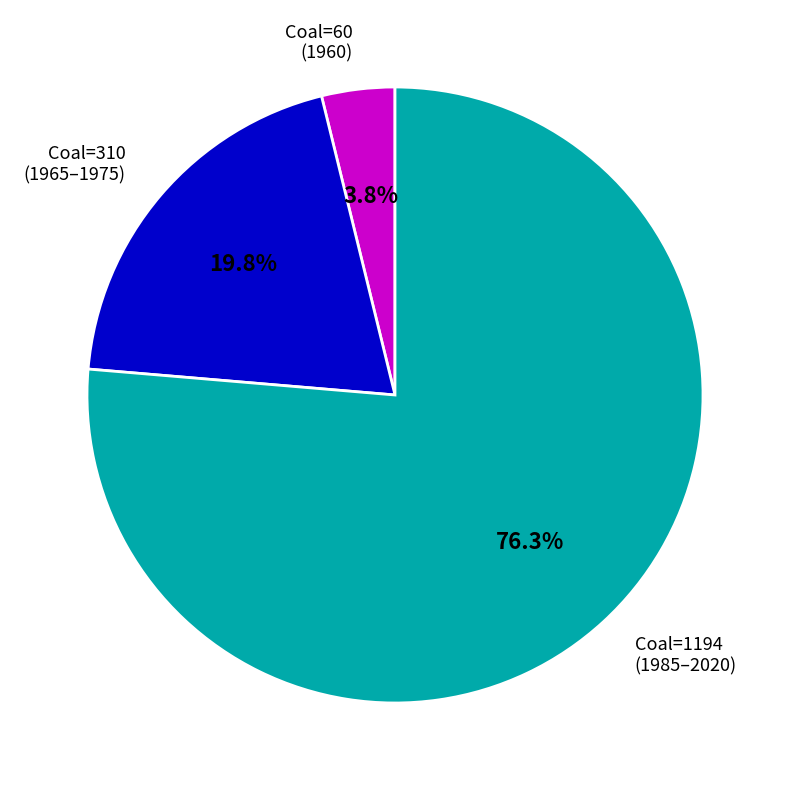

Does Coal=1194 (1985–2020) account for over 50% of the chart?

Yes